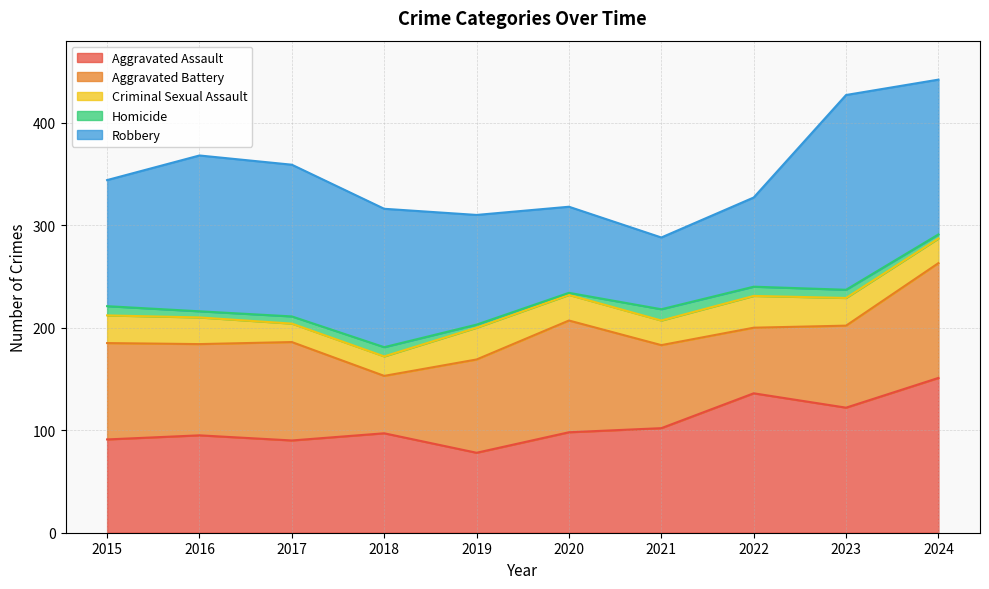

What is the approximate value of Homicide at 2023?

8